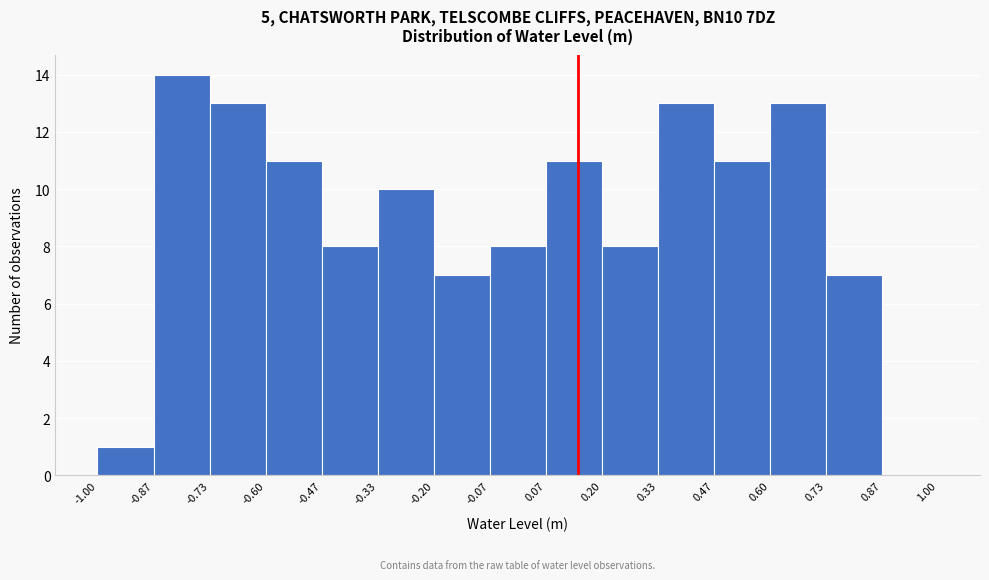

Reading left to right, list every bar in this chart as the range it spans on the x-axis followed by its height. The values are not printed on the chart, so give them approximately, as read against the axis.

-1.00 to -0.87: 1
-0.87 to -0.73: 14
-0.73 to -0.60: 13
-0.60 to -0.47: 11
-0.47 to -0.33: 8
-0.33 to -0.20: 10
-0.20 to -0.07: 7
-0.07 to 0.07: 8
0.07 to 0.20: 11
0.20 to 0.33: 8
0.33 to 0.47: 13
0.47 to 0.60: 11
0.60 to 0.73: 13
0.73 to 0.87: 7
0.87 to 1.00: 0